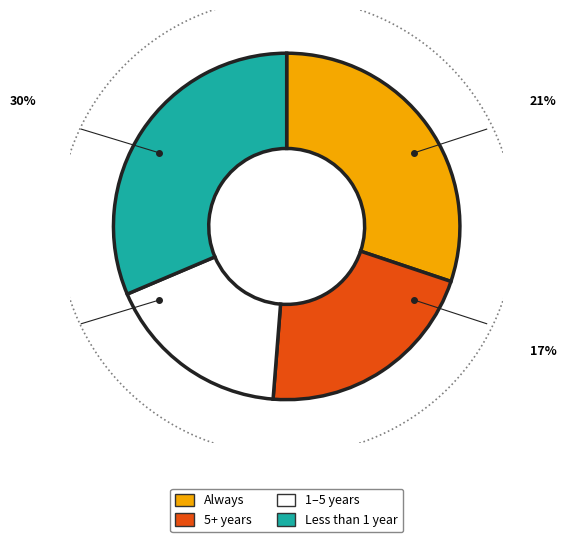

Is signal segment 1 the majority of the pie?

No